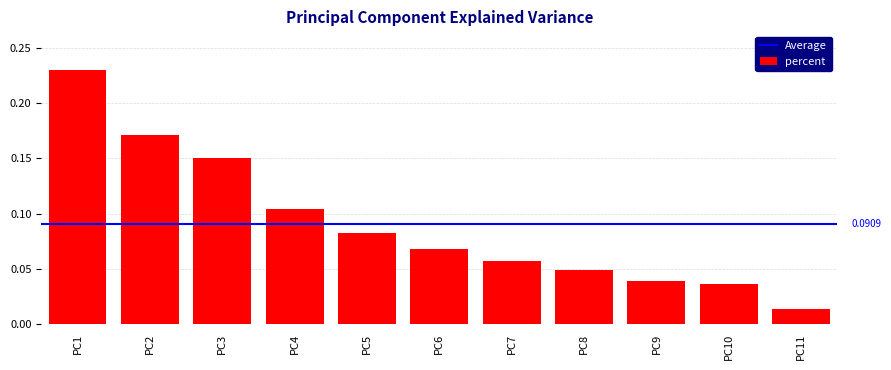

What is the sum of all values?

1.0